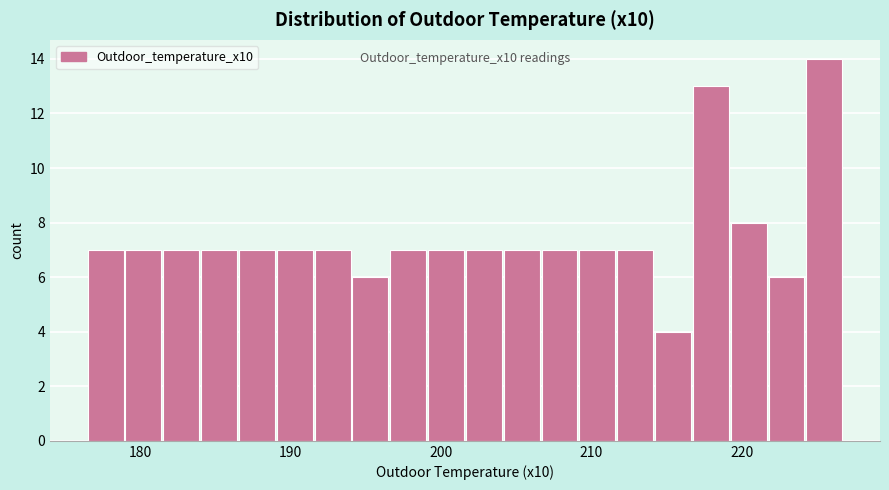

Around what value on the x-axis is the tallest bar? Give the approximate position of its centre, as read against the axis.

225